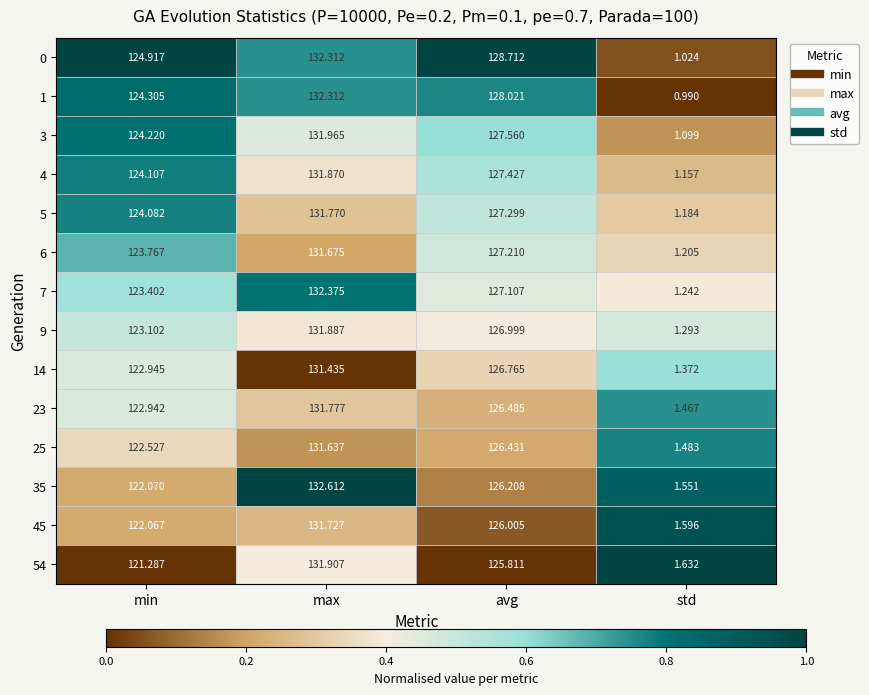

Where does the 25 series first go above 126?

max